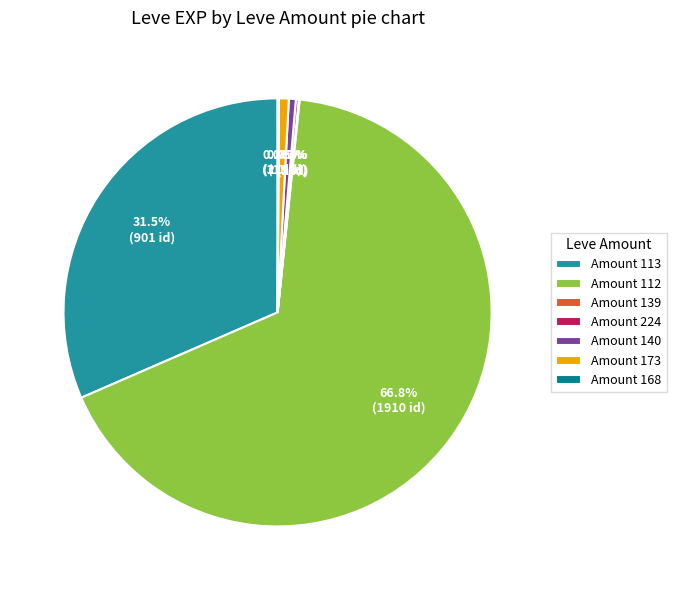

Which category accounts for the majority?

Amount 112